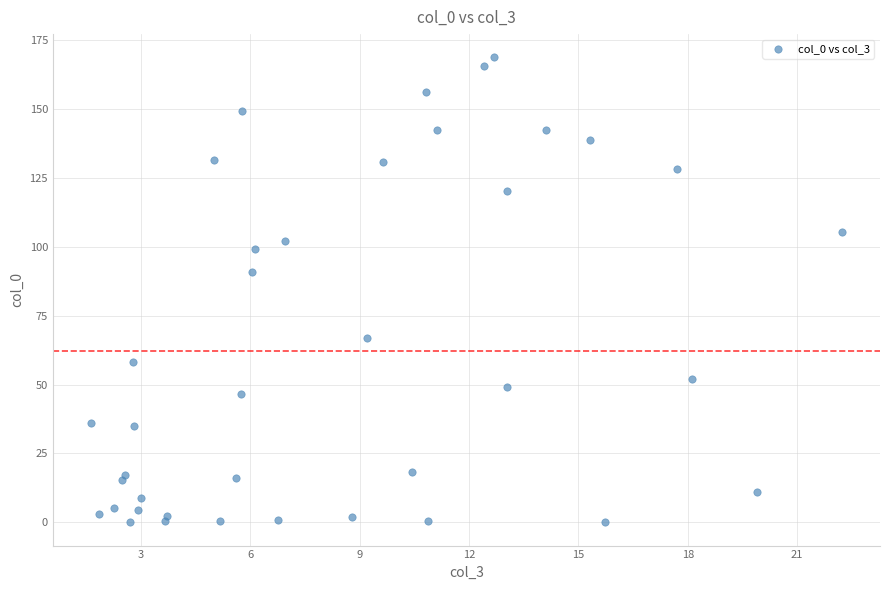

What Y value in the scatter plot is closest to 84?

90.9